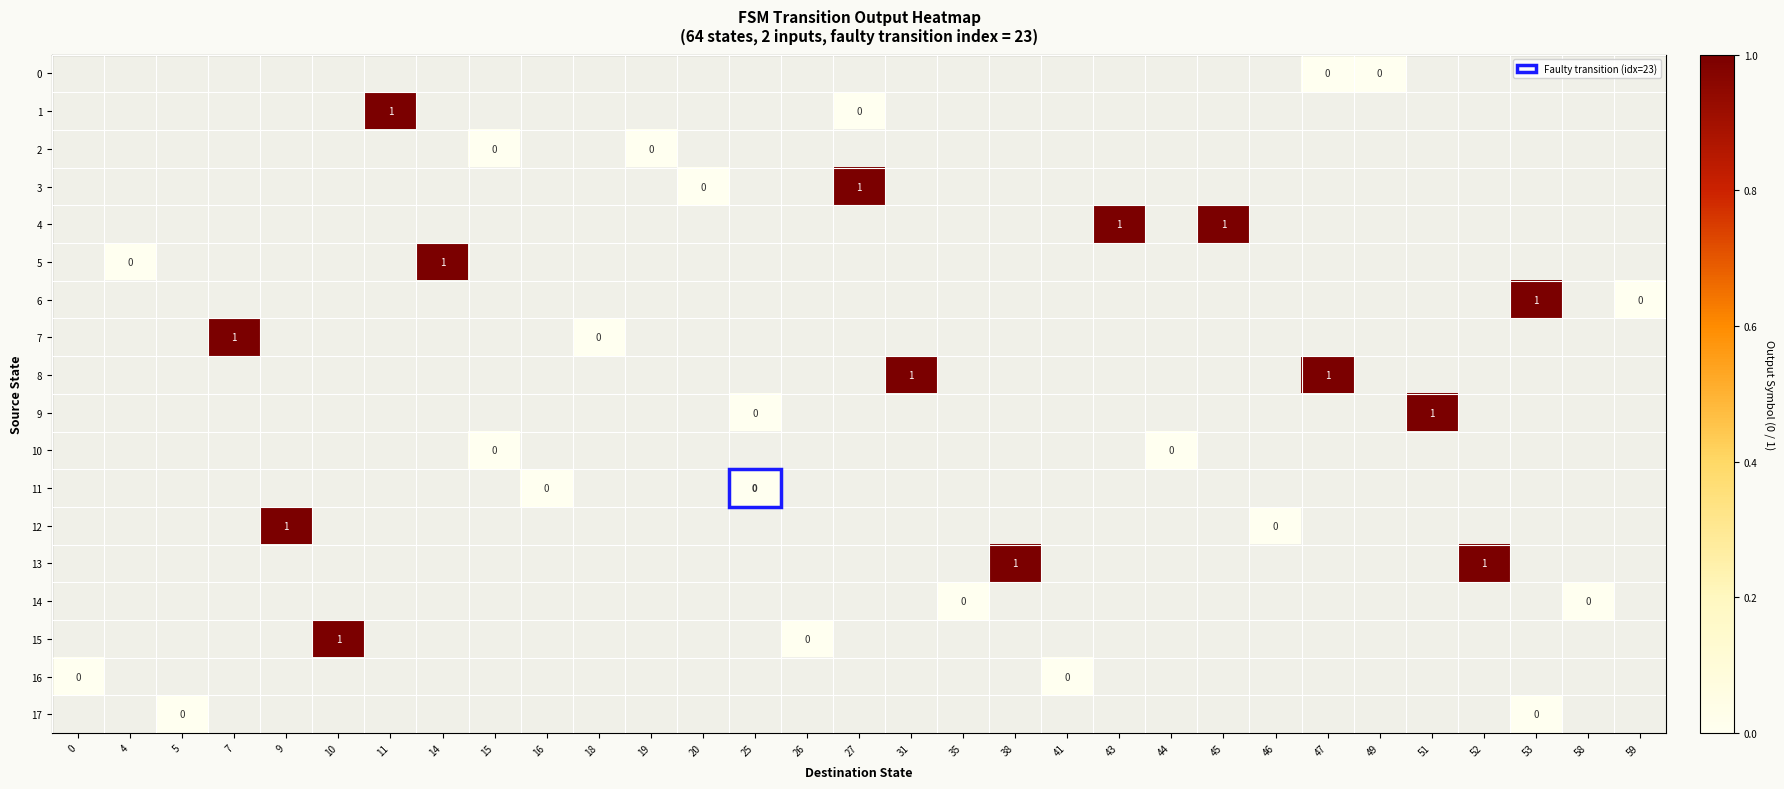

Which category has the lowest value across all series?

47